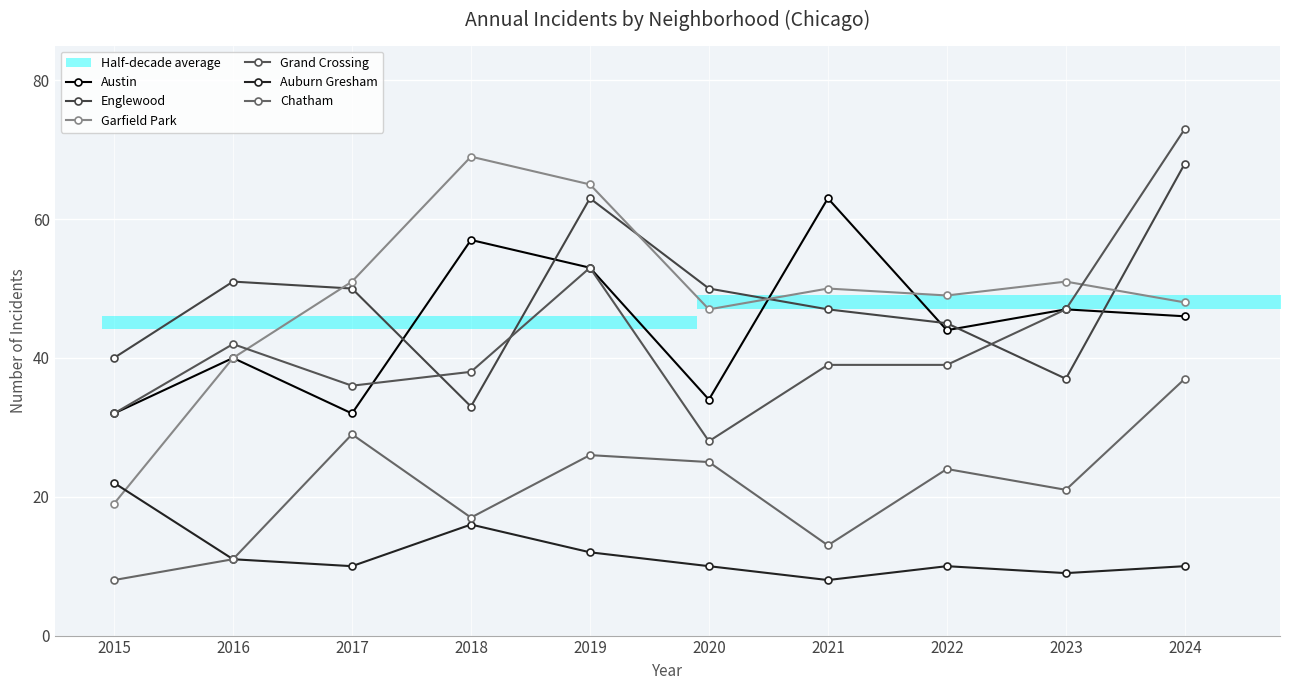

List the series in order of their peak value, highest first.

Grand Crossing, Garfield Park, Englewood, Austin, Chatham, Auburn Gresham